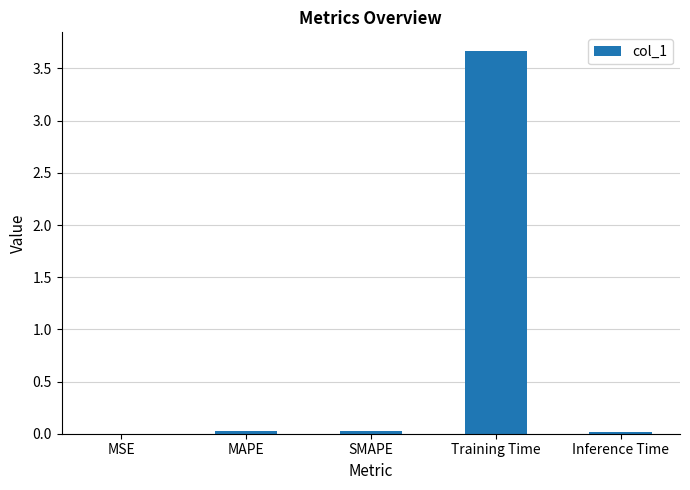

What is the maximum value shown in the chart?

3.7